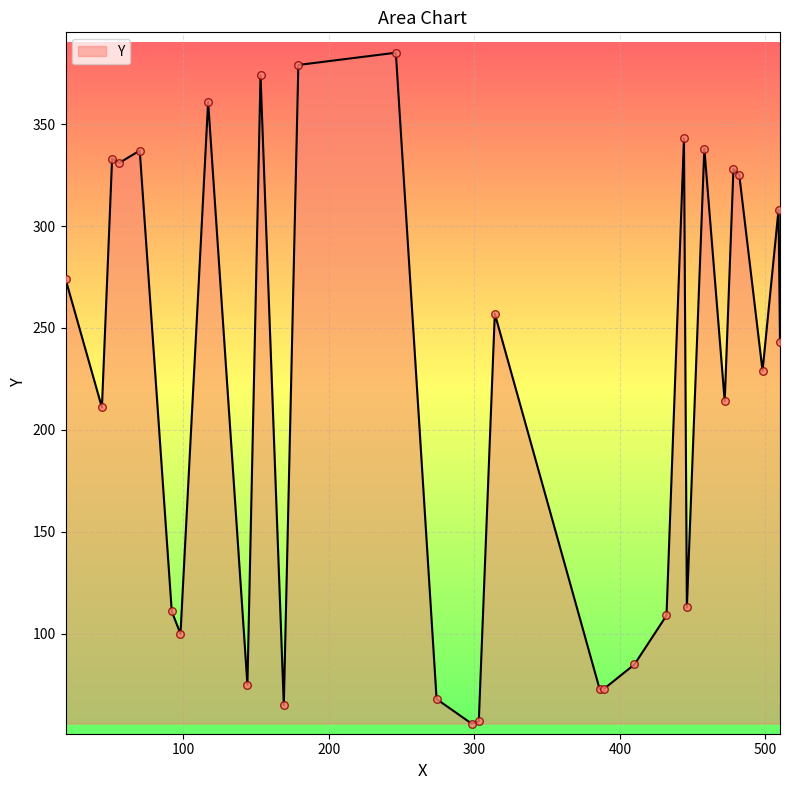

What is the greatest value displayed?

385